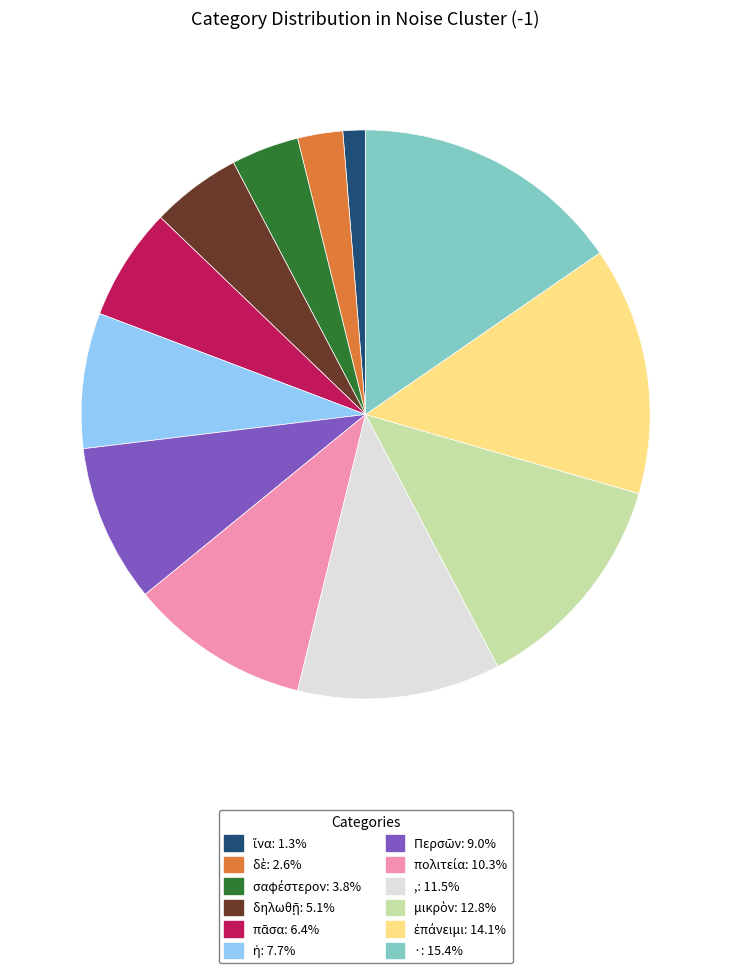

Is ·: 15.4% the majority of the pie?

No